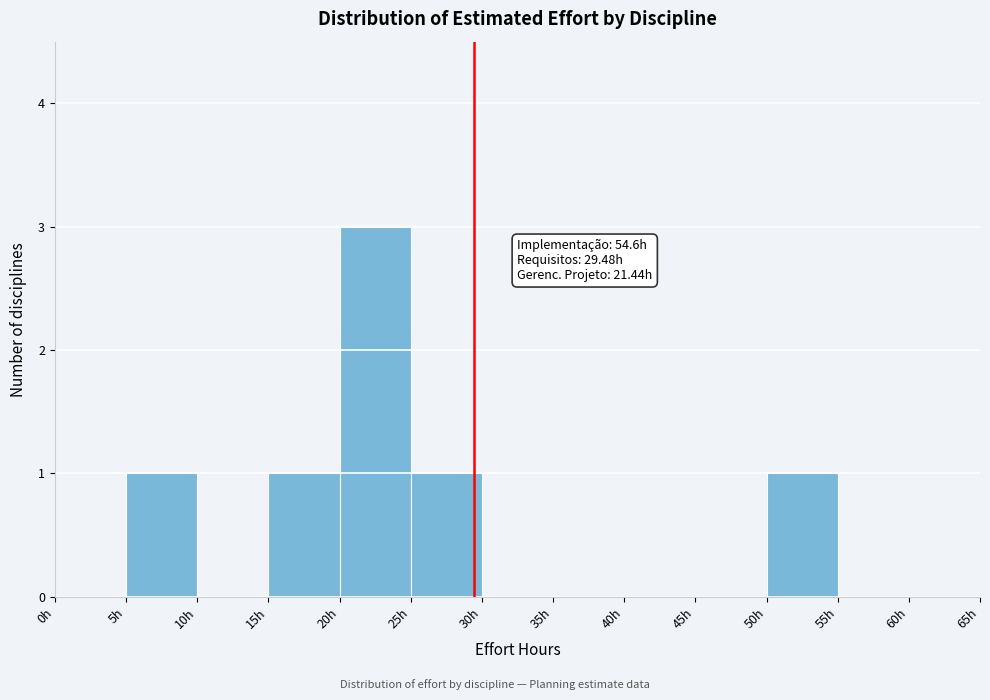

Over which range of the x-axis is the bar tallest?

20 to 25